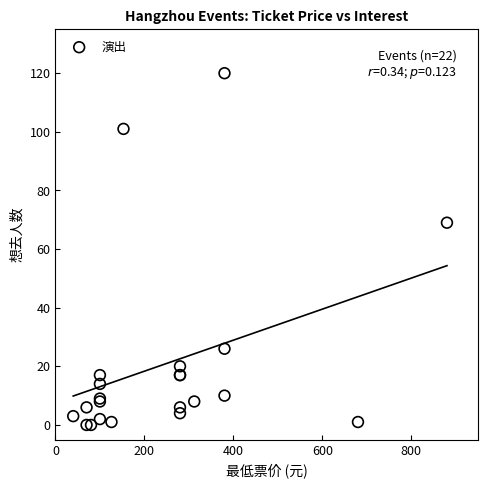

What Y value in the scatter plot is closest to 60?

69